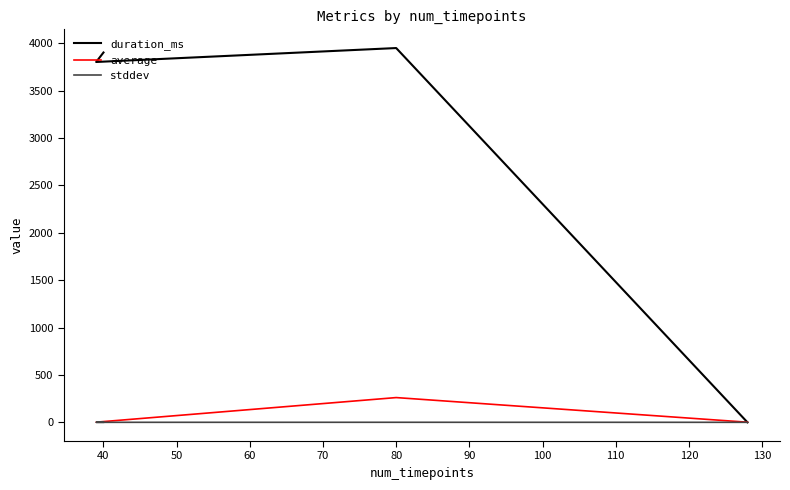

Reading left to right, what are all the values shown in this chart?

duration_ms: 0.0	3949.0	3802.0	3902.0
average: 1.2	261.0	1.5	2.0
stddev: 0.0	0.3	0.0	0.0